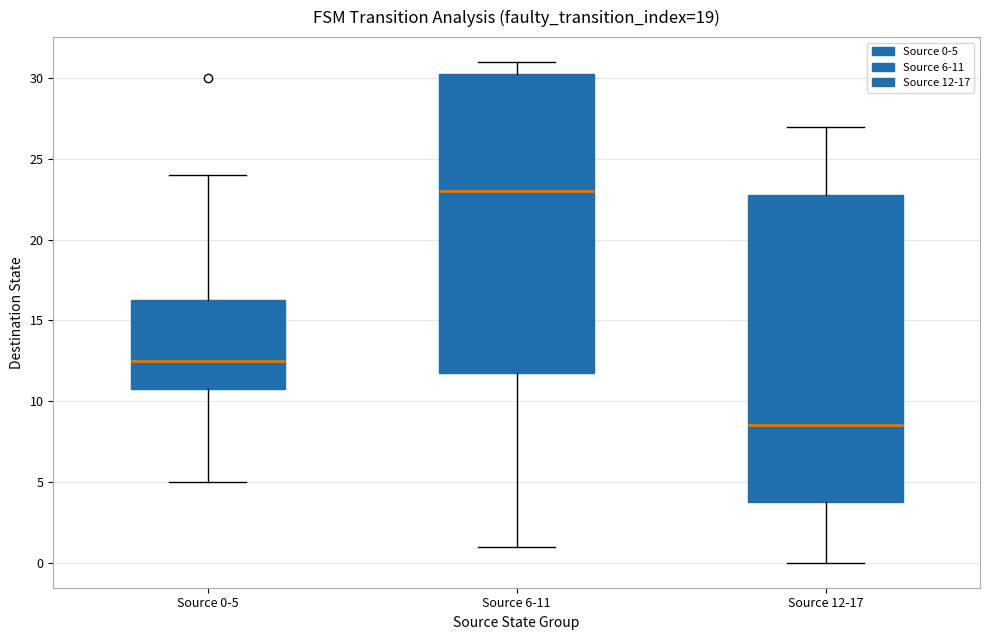

Where does the median line of the box for Source 6-11 sit on the y-axis? The values are not printed on the chart, so give them approximately, as read against the axis.

23.0